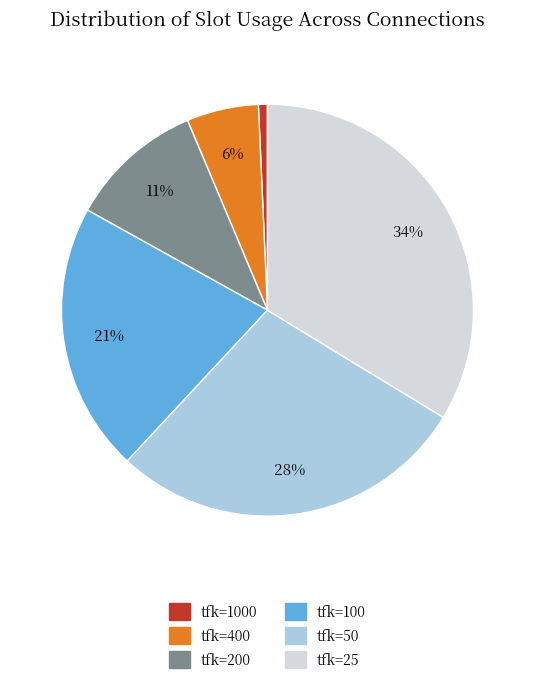

Is there any slice that represents more than half of the pie?

No